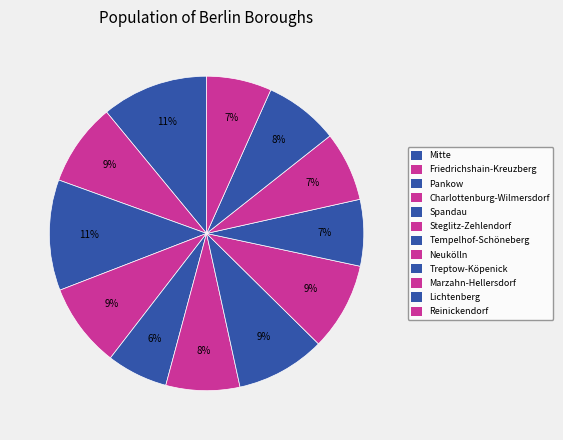

The Mitte slice represents 11% of the pie. True or false?

True